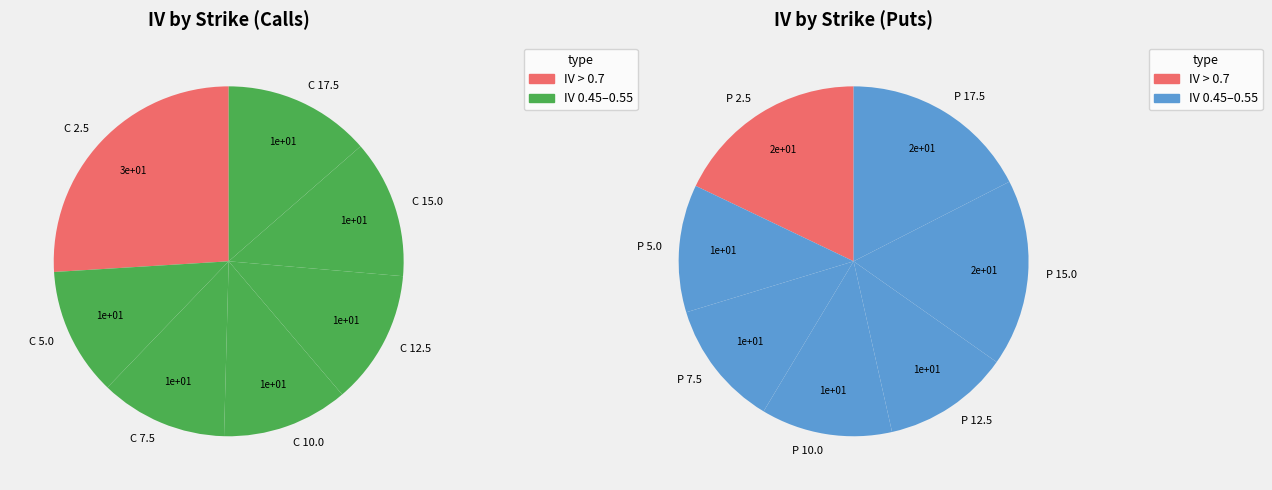

Does C 17.5 account for over 50% of the chart?

No